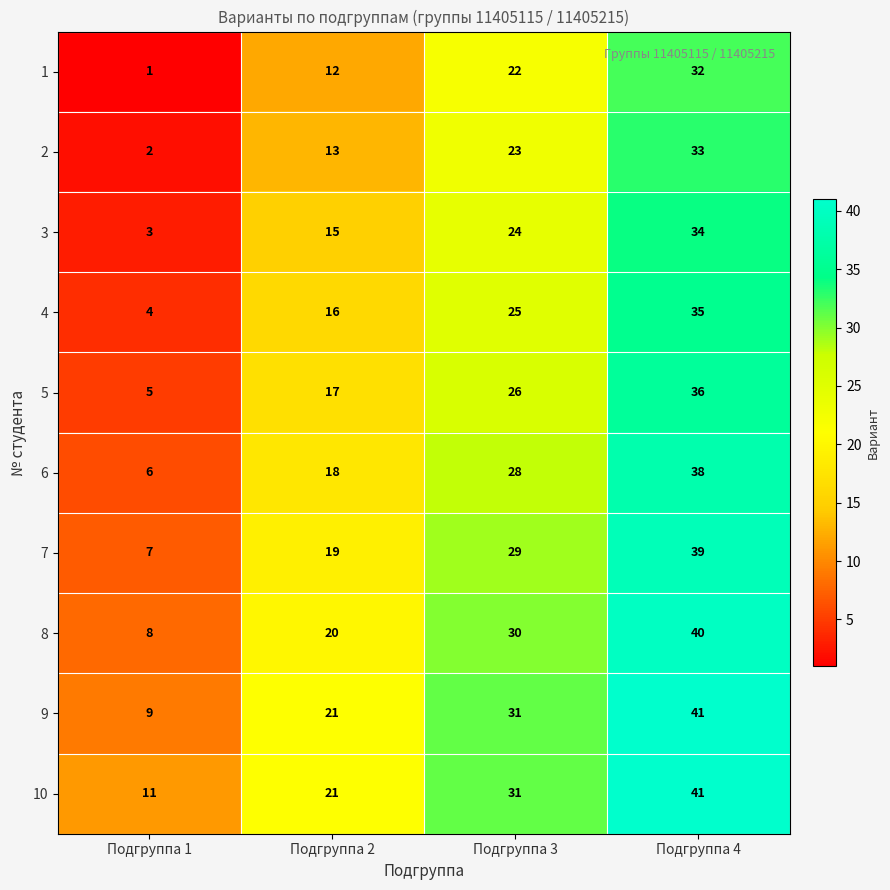

At how many categories does at least one series exceed 19?

3